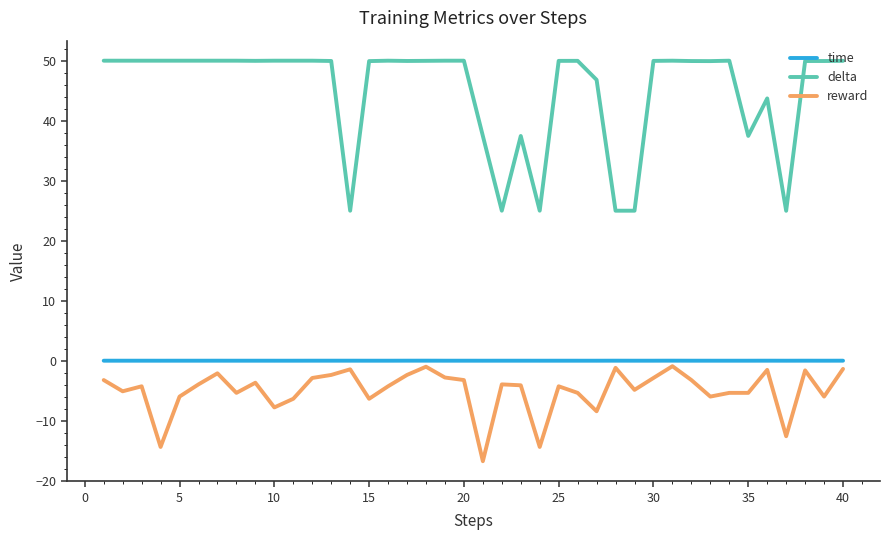

What is the maximum value shown in the chart?

50.0